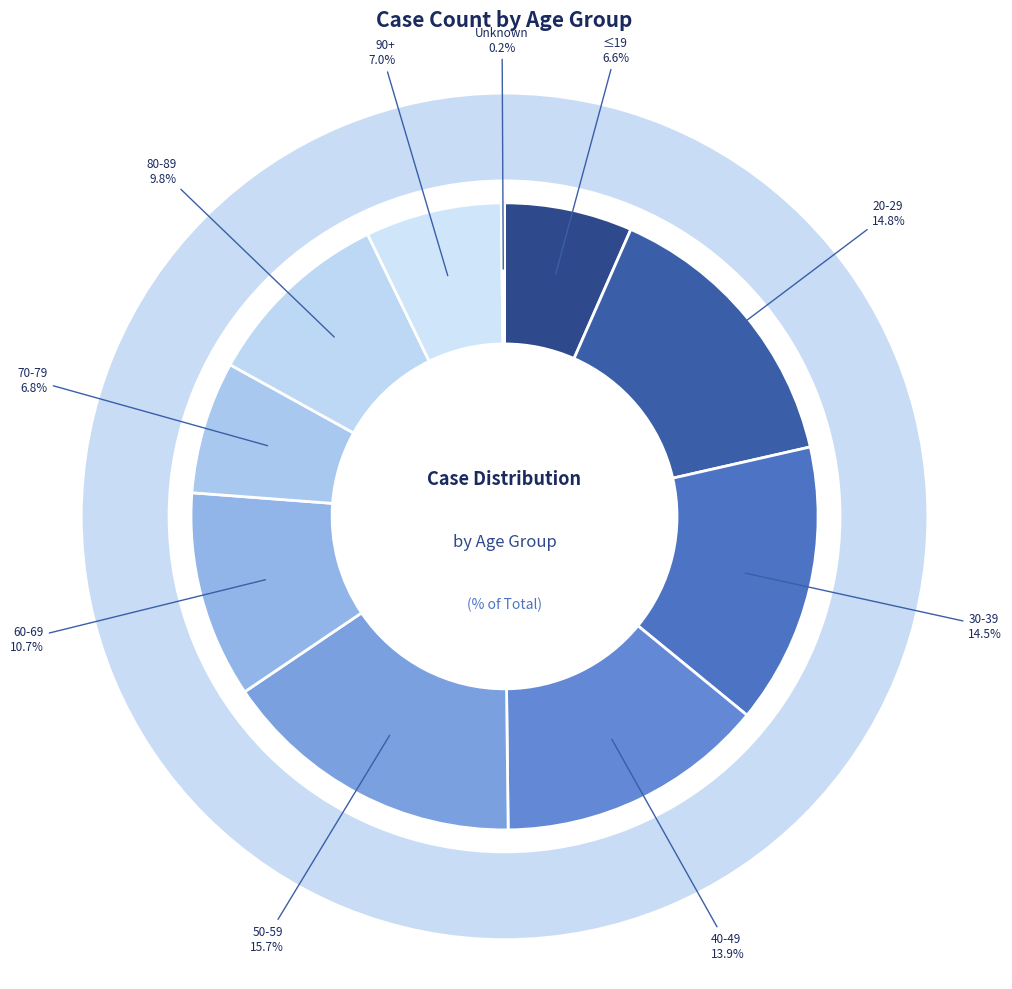

What percentage is the 30-39 slice, to the nearest percent?

14%